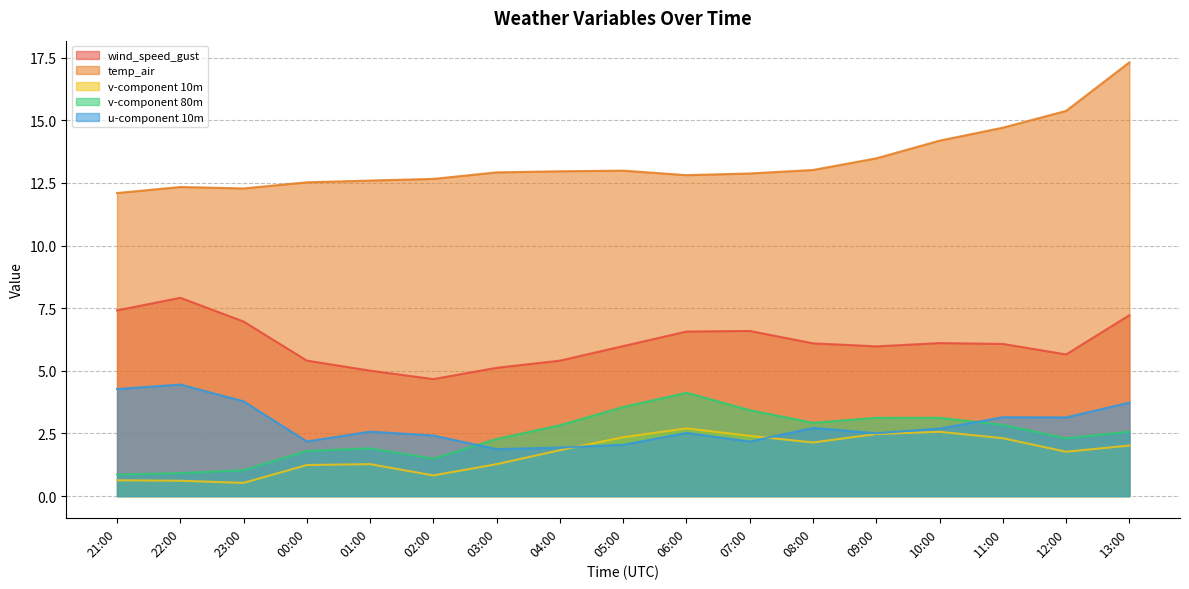

How many lines are shown in the chart?

5